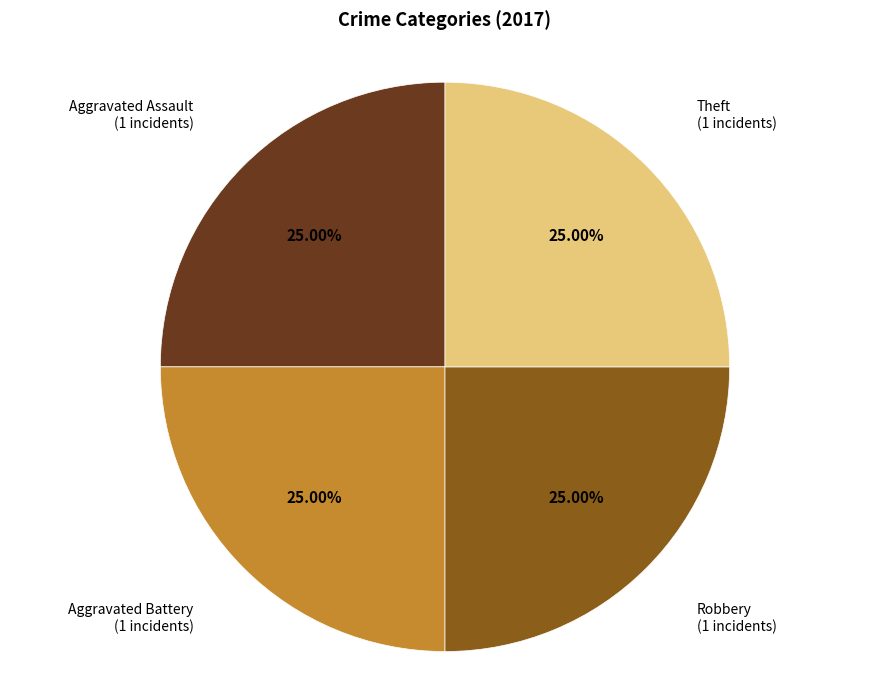

Is there a majority slice in this chart?

No